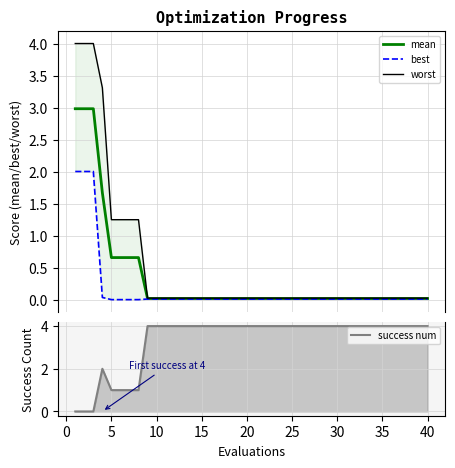

True or false: best has more than 0 points higher than both neighbors.

False